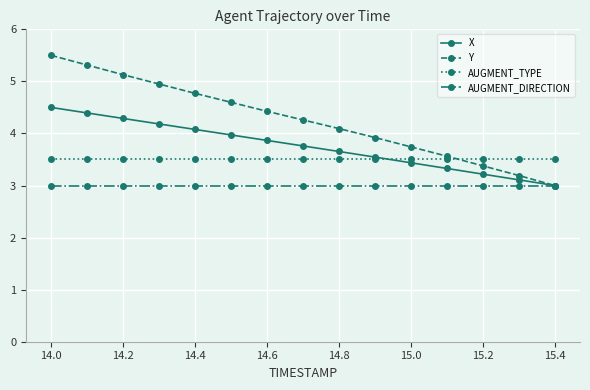

Which series has the largest range (max minus min)?

Y